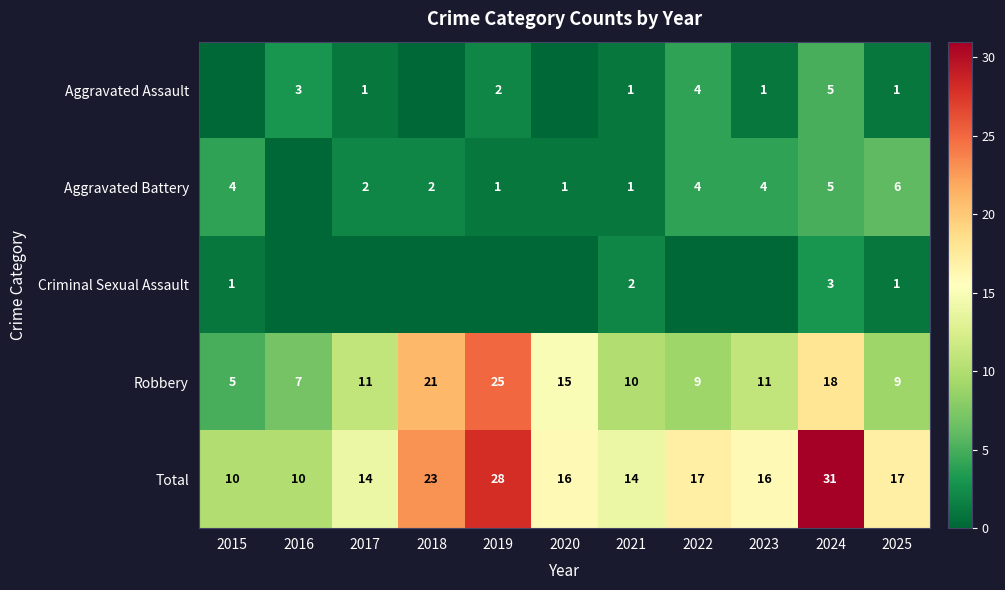

What is the total value across all series at 2023?

32